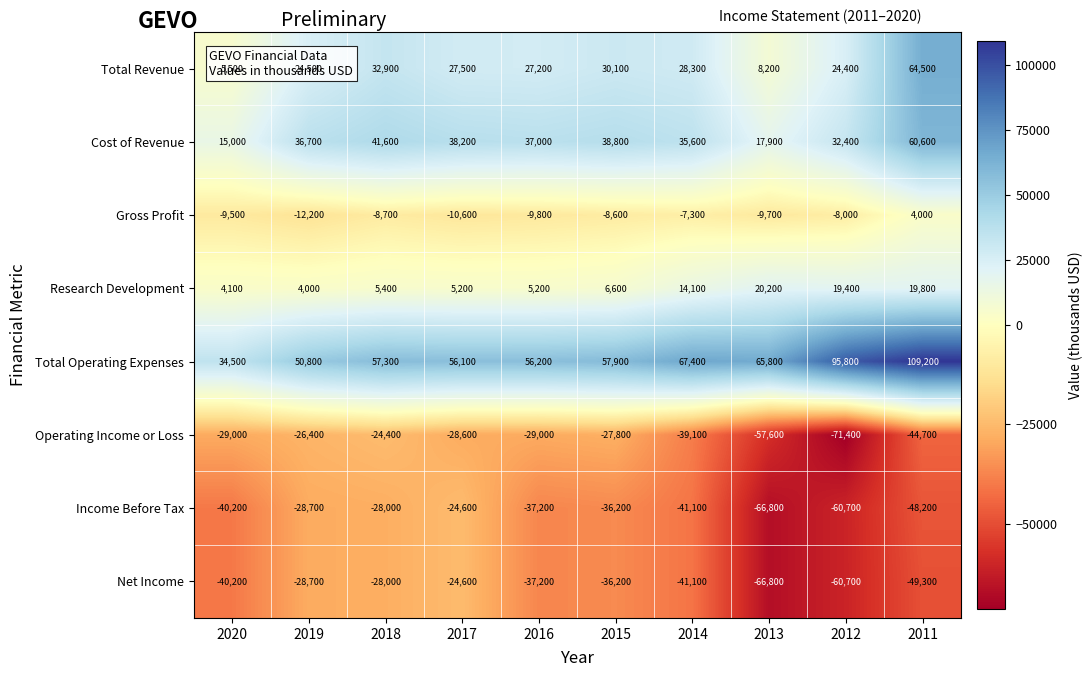

Read the Gross Profit value at 2016, to the nearest 50.

-9800